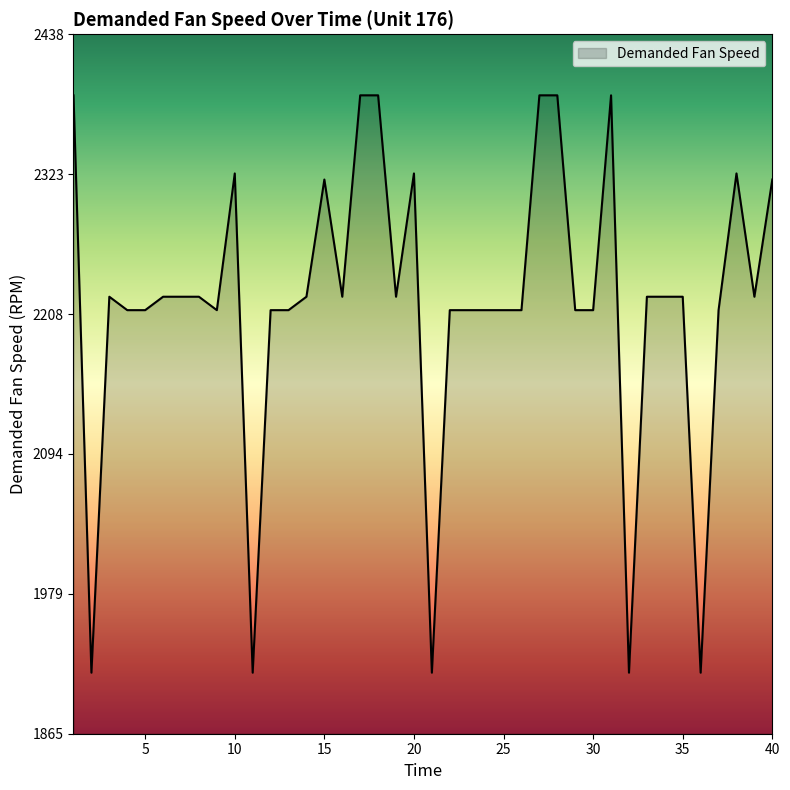

What is the difference between the maximum and minimum values?

473